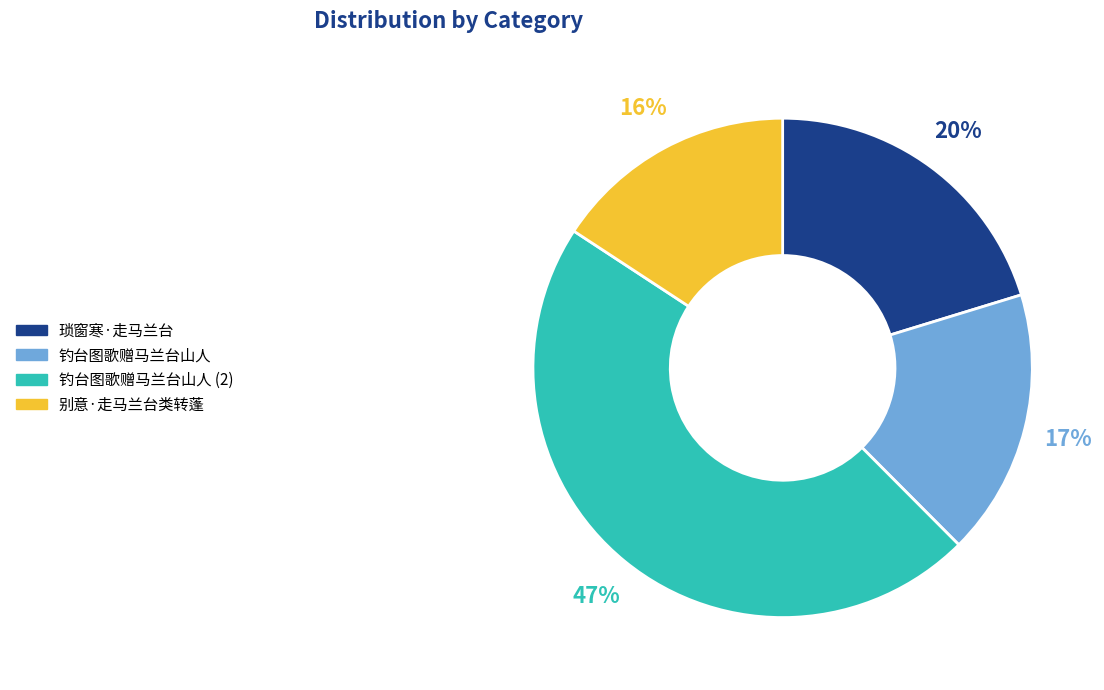

Is there any slice that represents more than half of the pie?

No